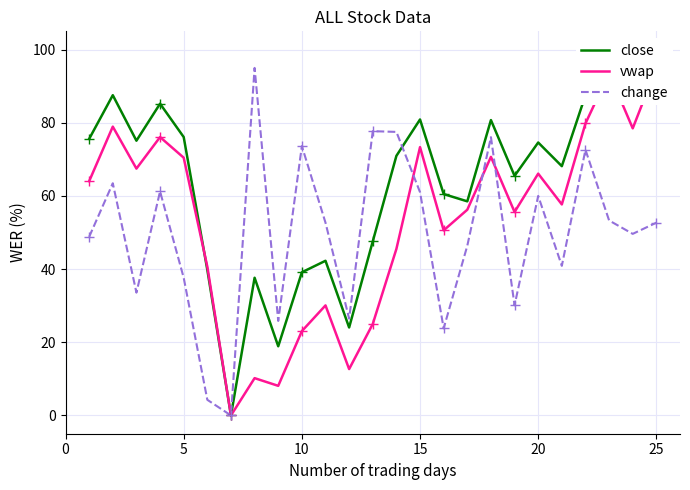

What is the maximum value for change?

95.0